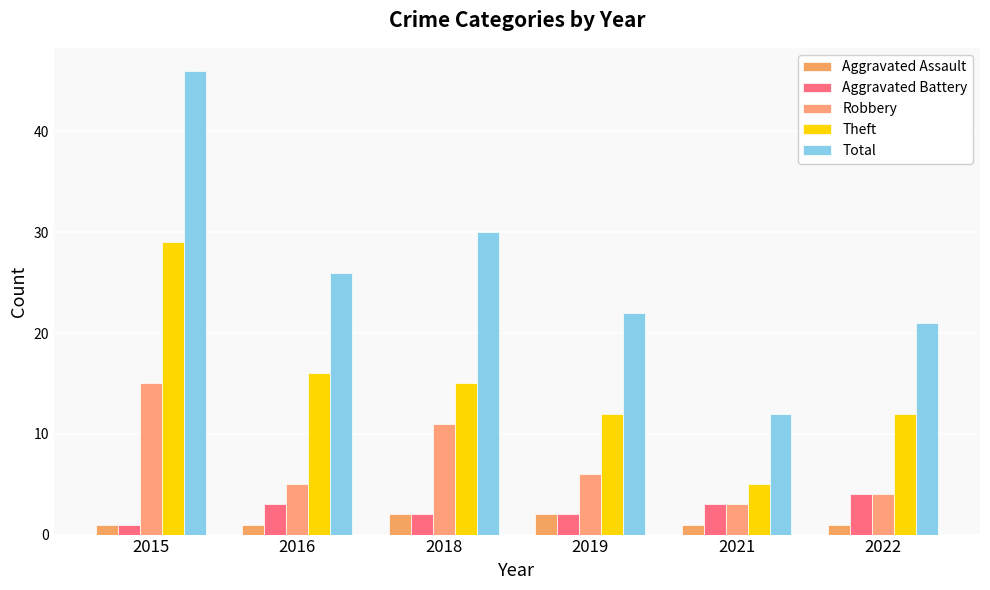

The Total series shows 26 at 2016. True or false?

True